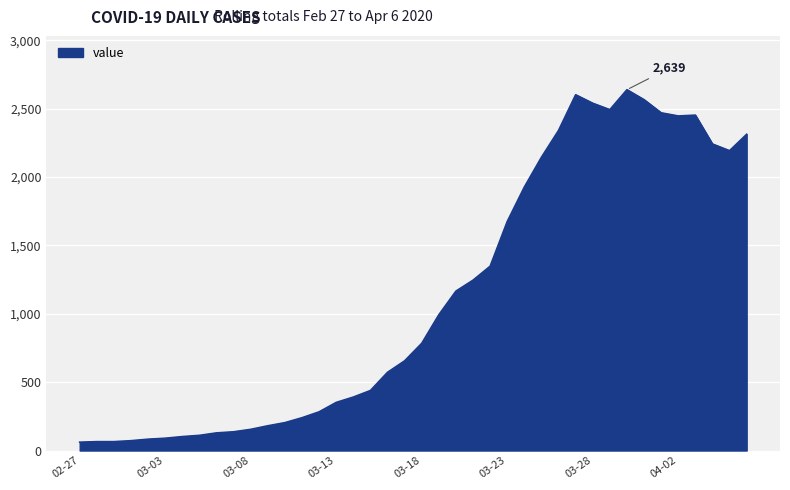

What is the minimum value shown in the chart?

61